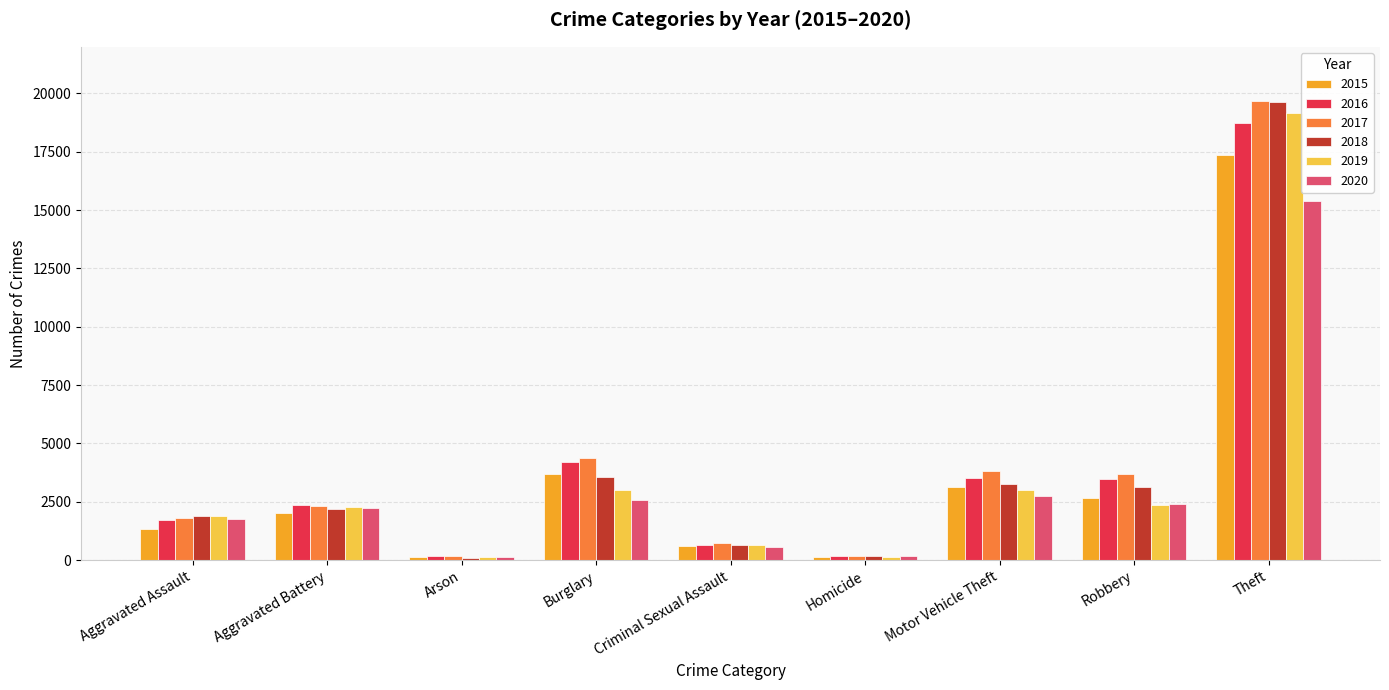

At which category does the chart reach its peak across all series?

Theft